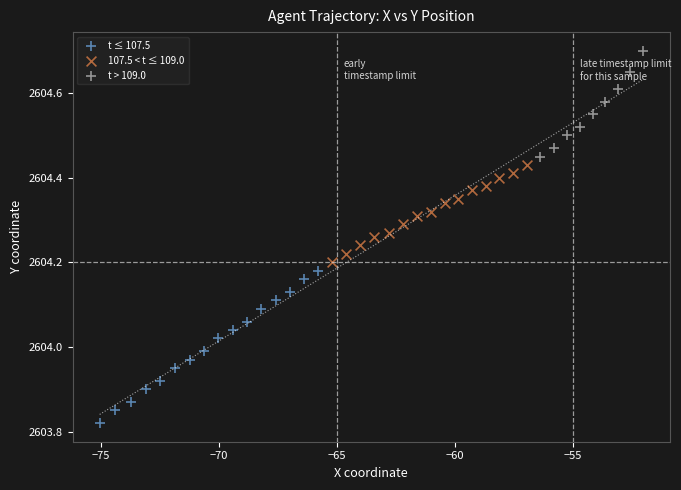

Which series reaches the minimum Y coordinate?

t ≤ 107.5